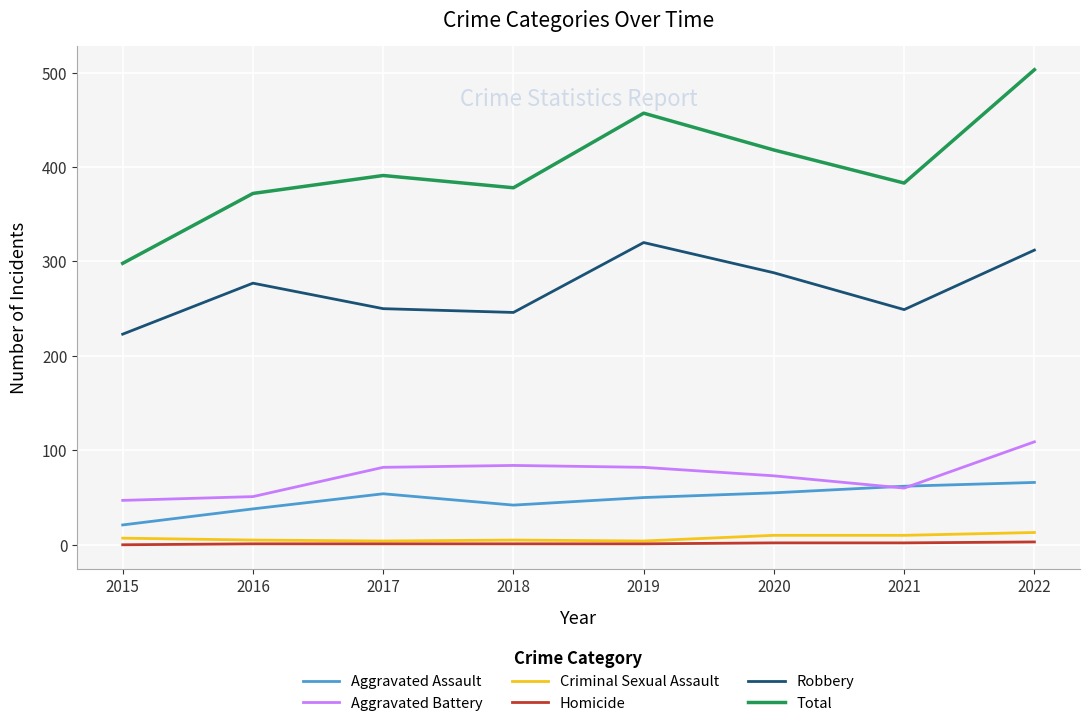

What is the average value of the Criminal Sexual Assault series?

7